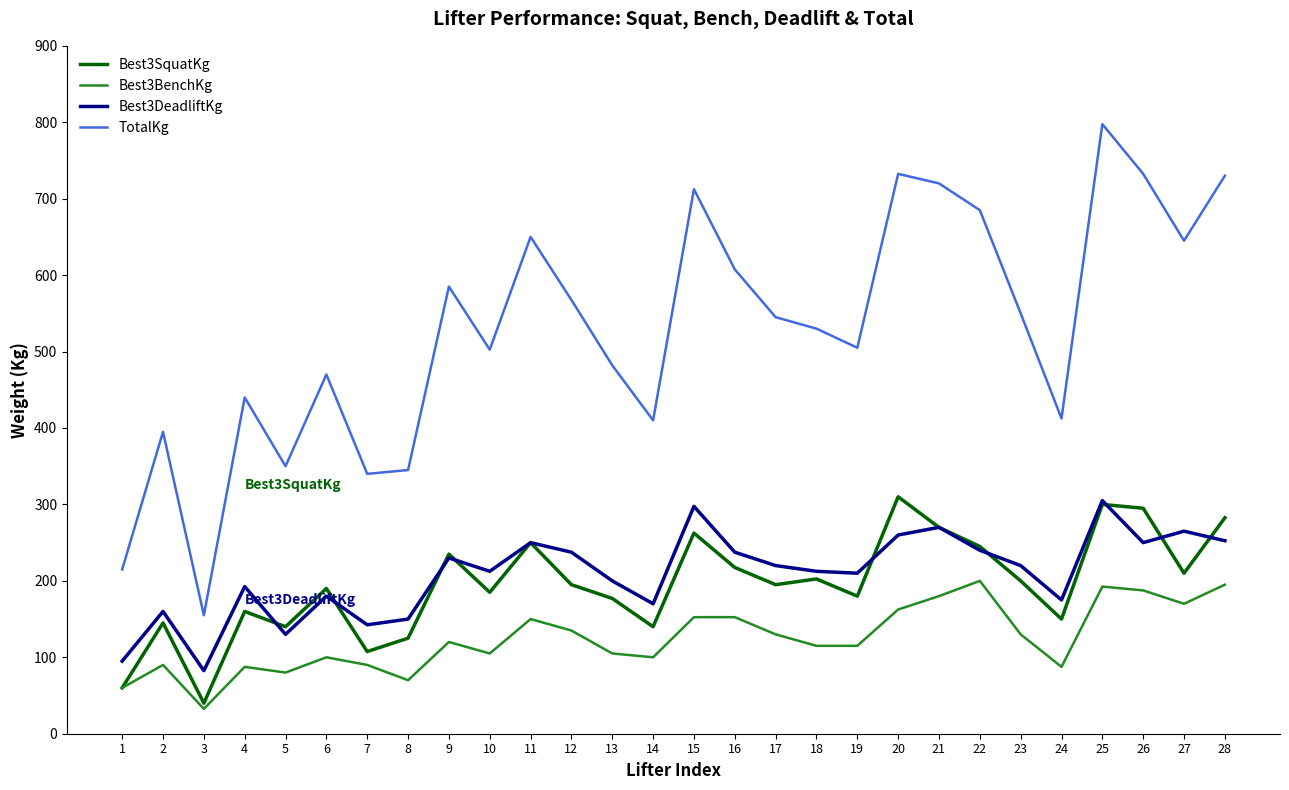

Which series has the largest range (max minus min)?

TotalKg